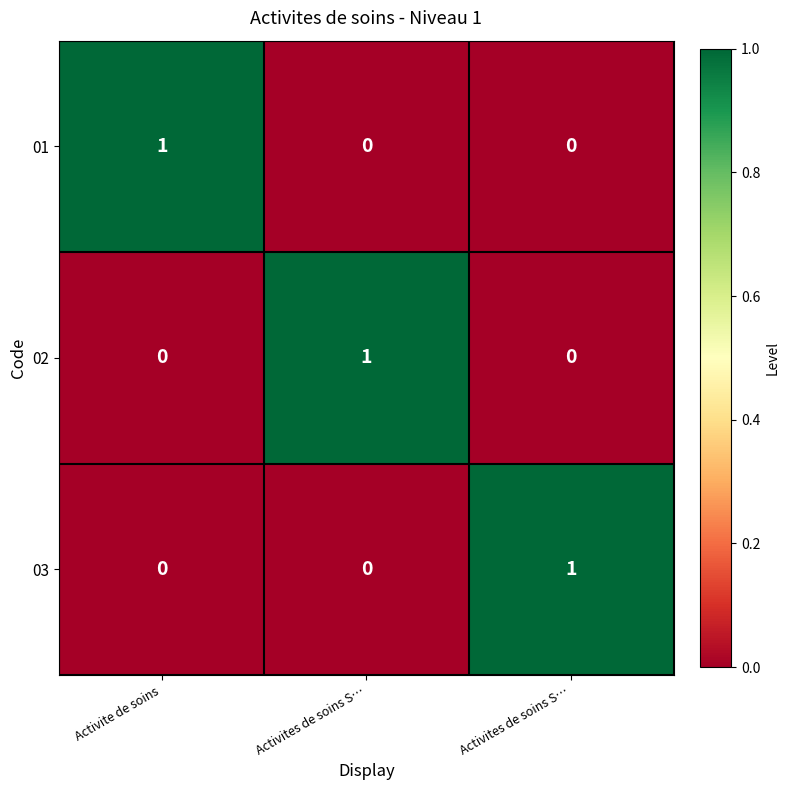

How many data points in 02 are above 0?

1